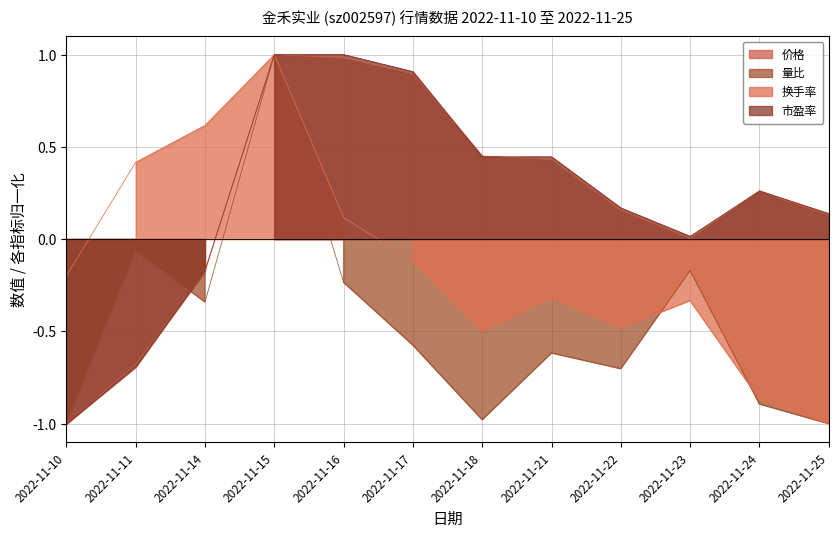

How many values in 换手率 are above zero?

4